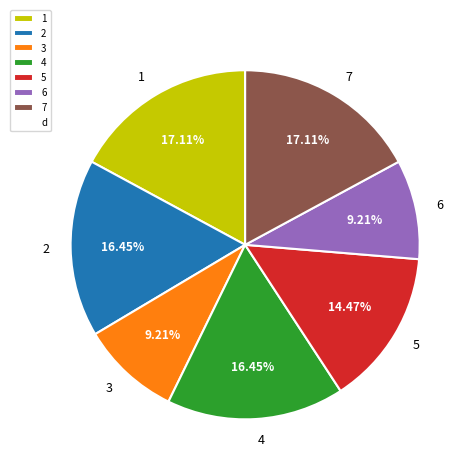

Is the sum of 4 and 2 greater than half?

No